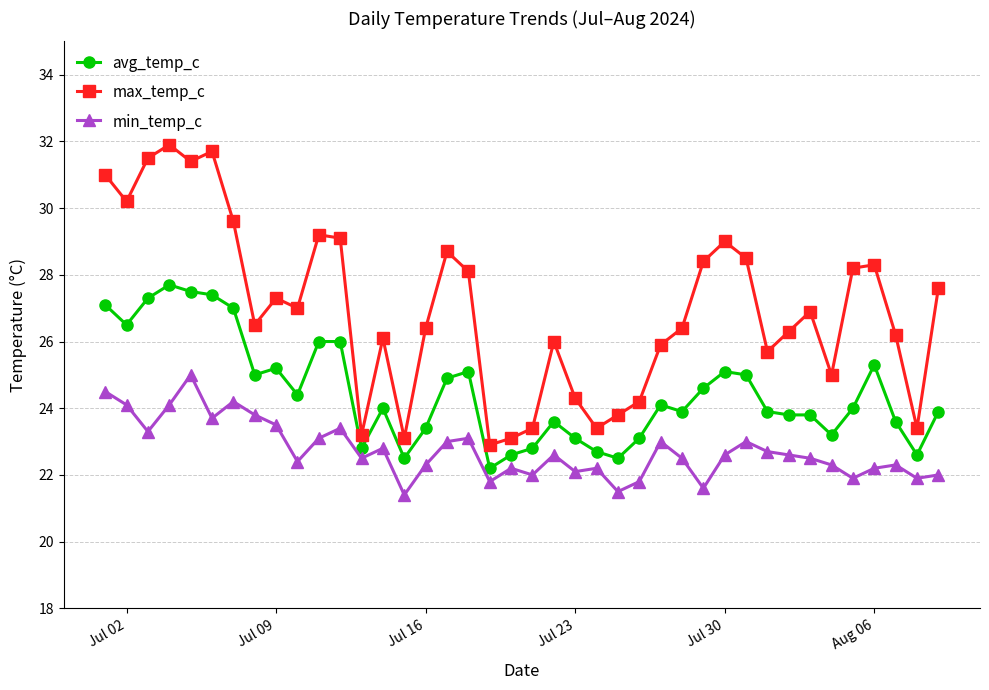

Which series has the largest range (max minus min)?

max_temp_c